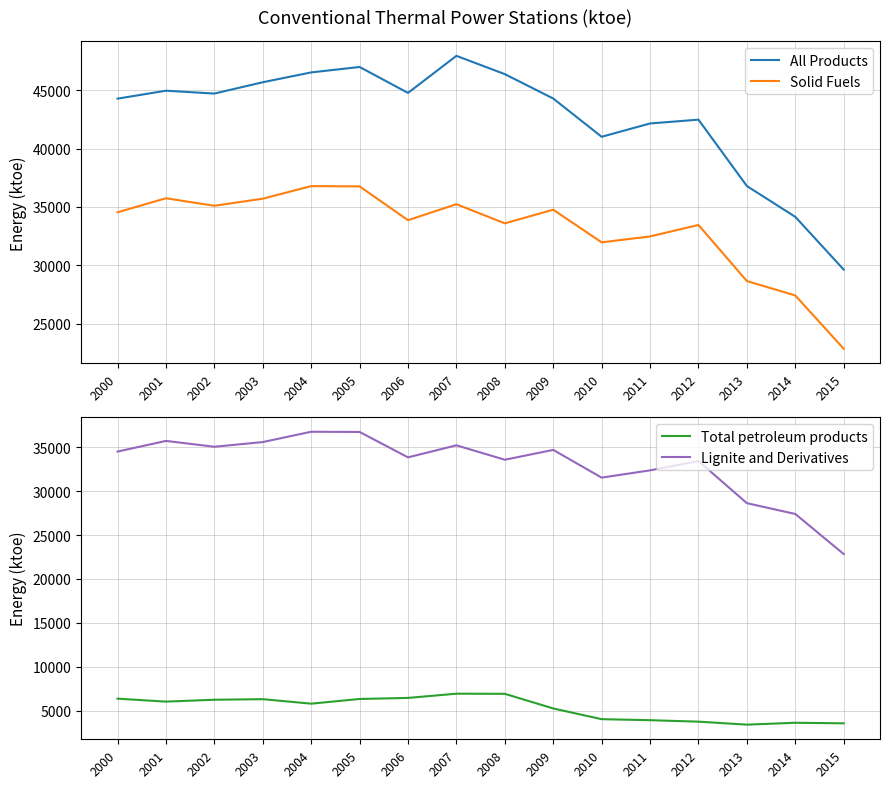

What is the difference between the All Products values at 2000 and 2012?

1803.1